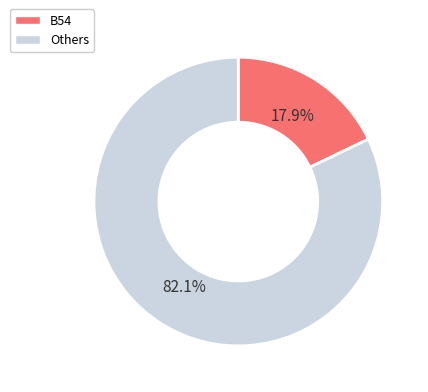

Count the number of slices in the pie.

2